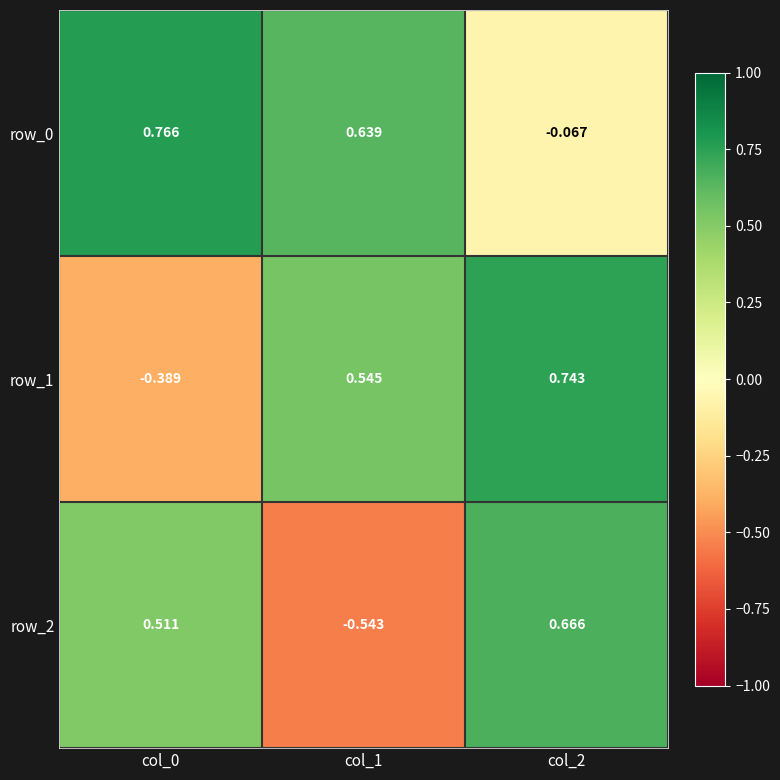

Is the value of row_0 at col_1 greater than the value of row_1 at col_2?

No